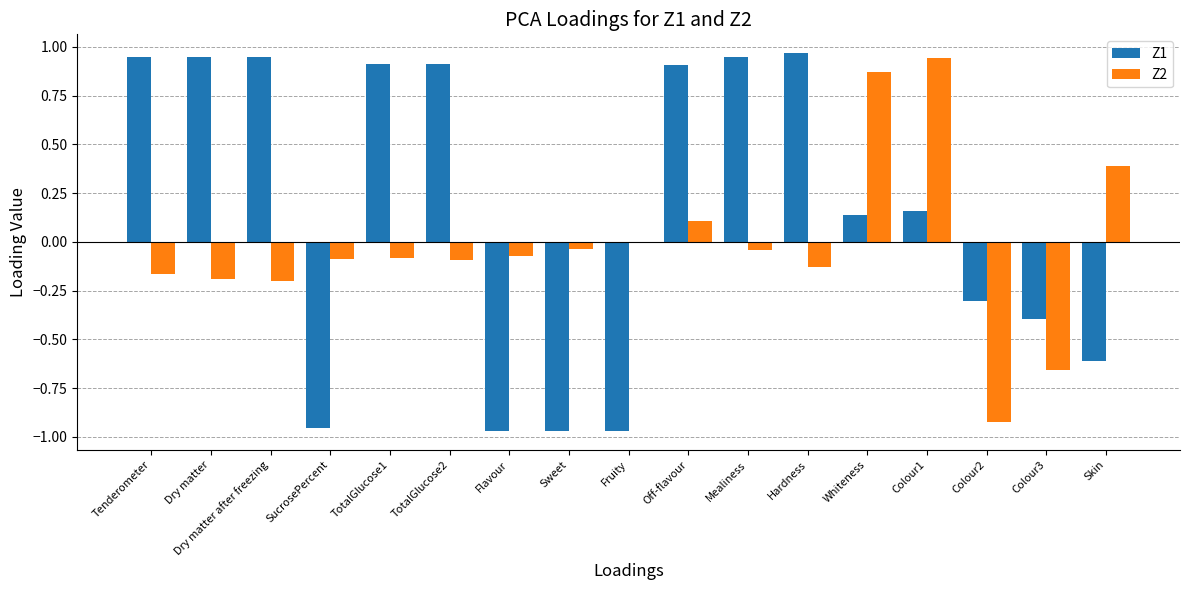

Is it true that Z2 equals -0.1 at TotalGlucose2?

True